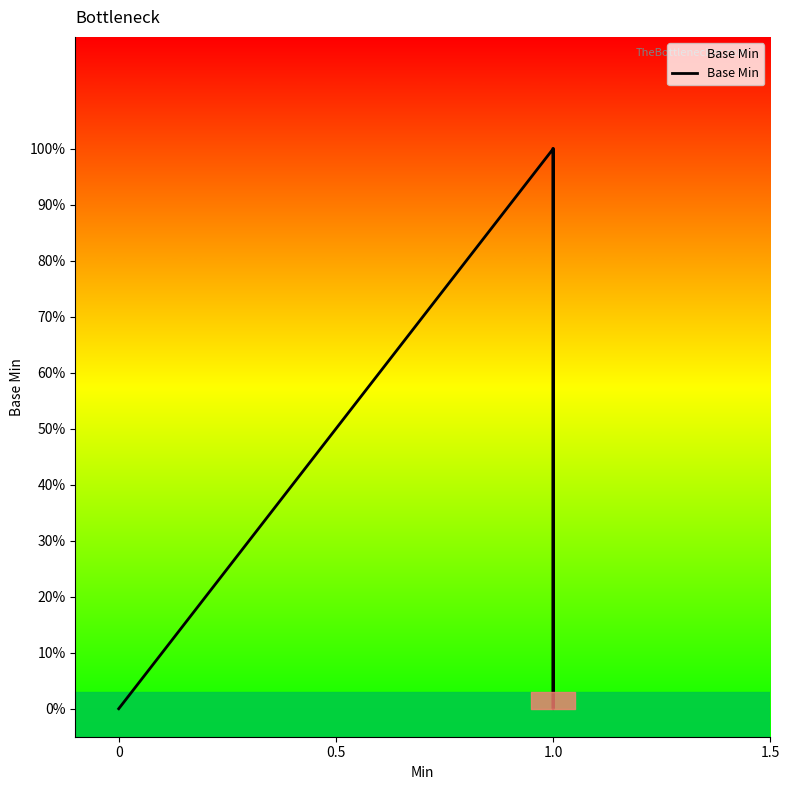

What is the label of the 3rd point from the left?

1.0